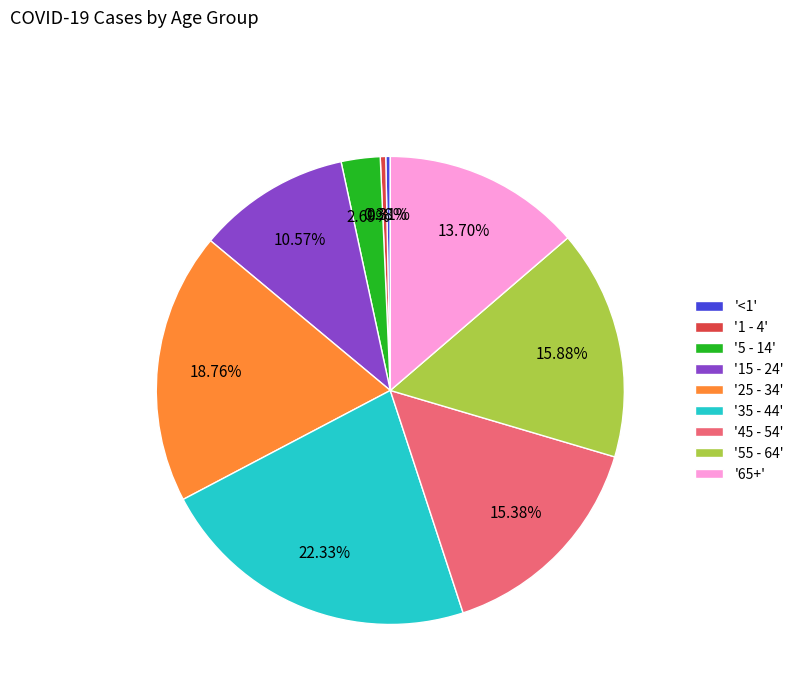

Combined, do '15 - 24' and '5 - 14' account for over 50%?

No